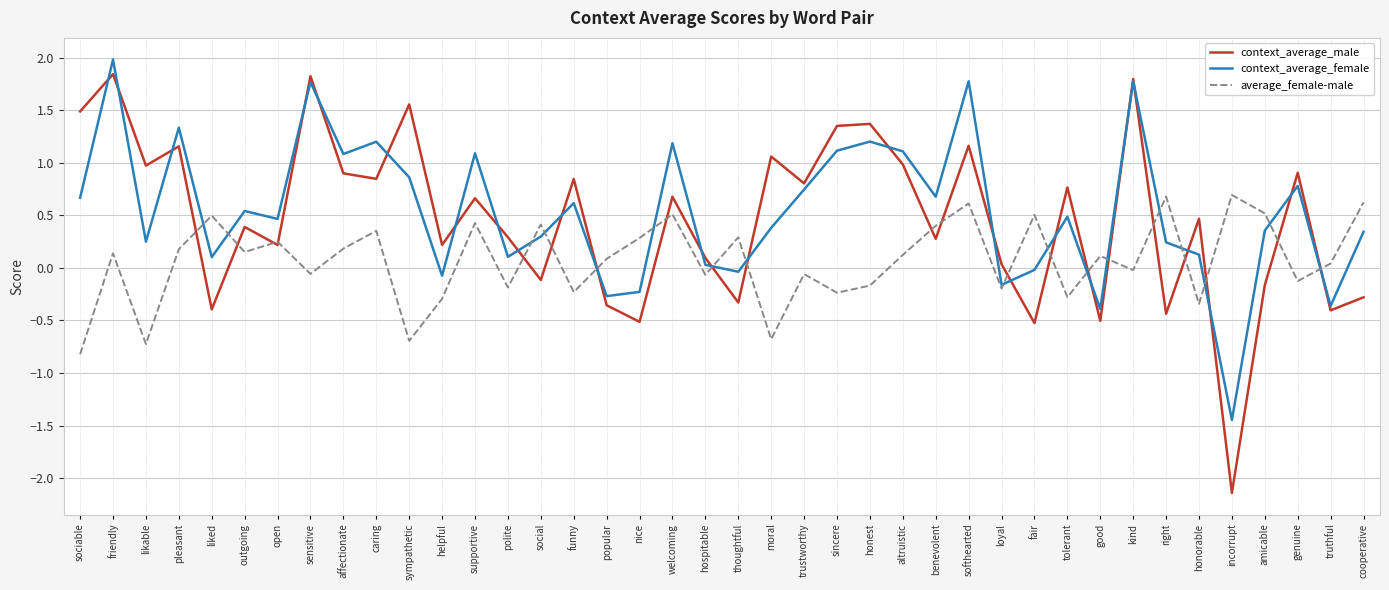

Which series changed the most between fair and tolerant?

context_average_male